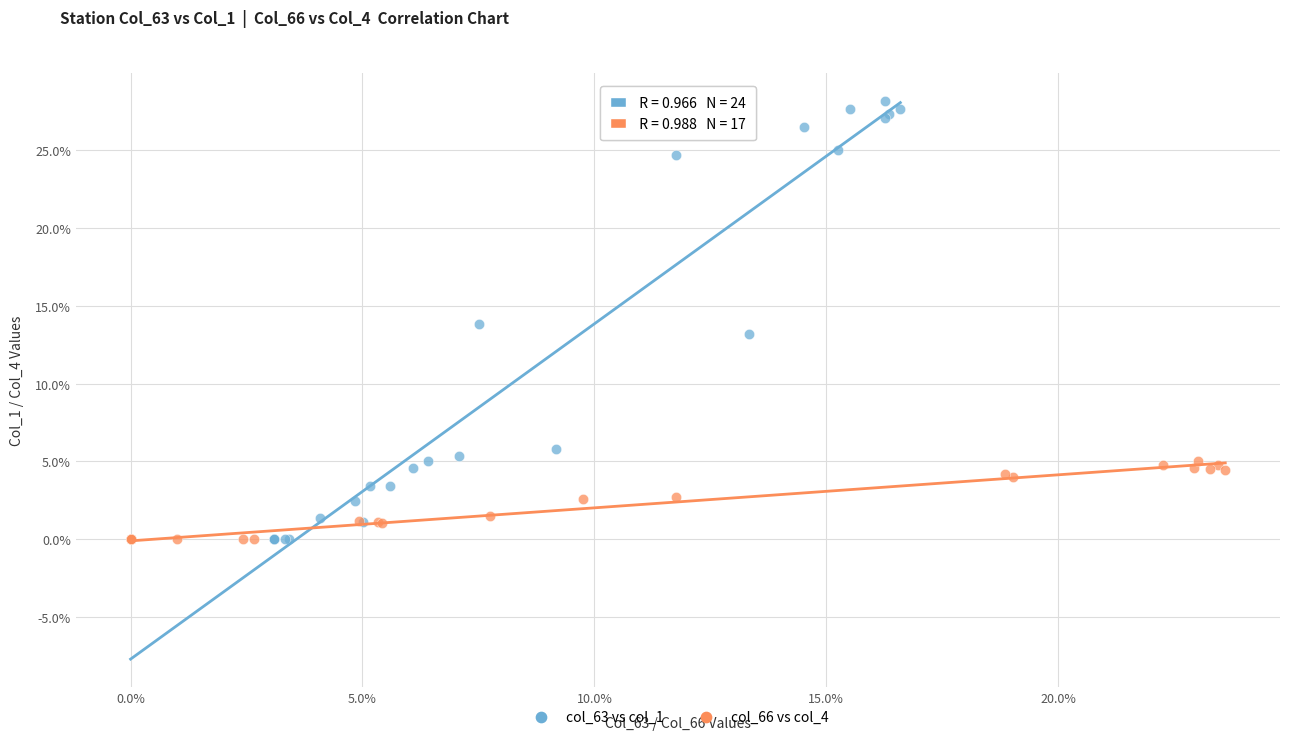

What are all the series names shown in the legend?

col_63 vs col_1, col_66 vs col_4